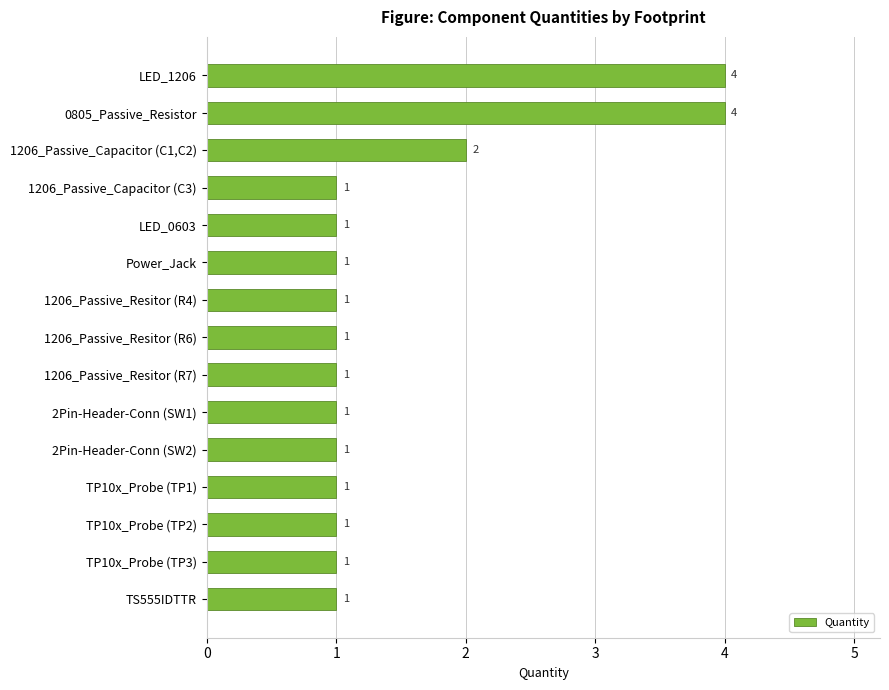

Does the chart contain stacked bars?

No